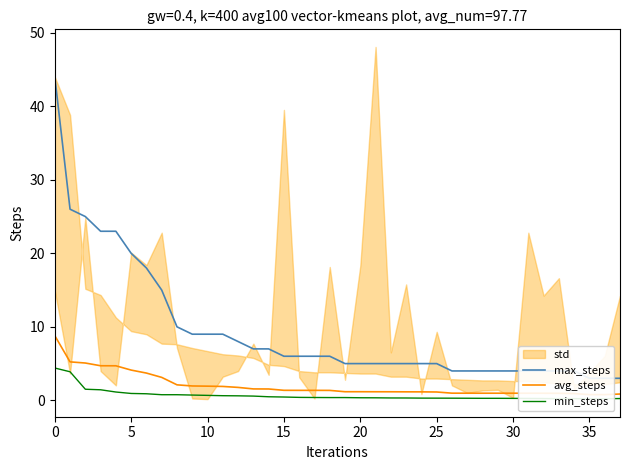

What is the minimum value shown in the chart?

0.2